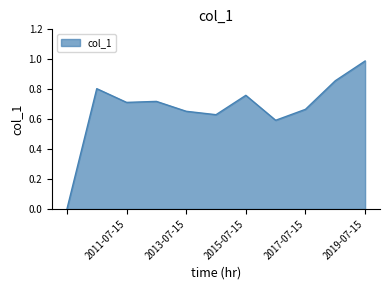

Does the chart display data point markers on the line(s)?

No